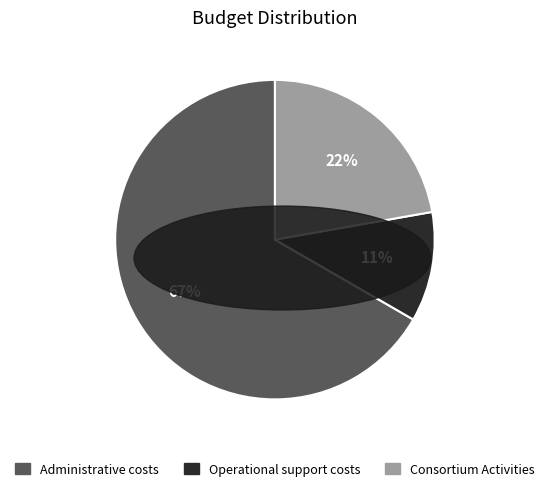

Combined, do Administrative costs and Operational support costs account for over 50%?

Yes